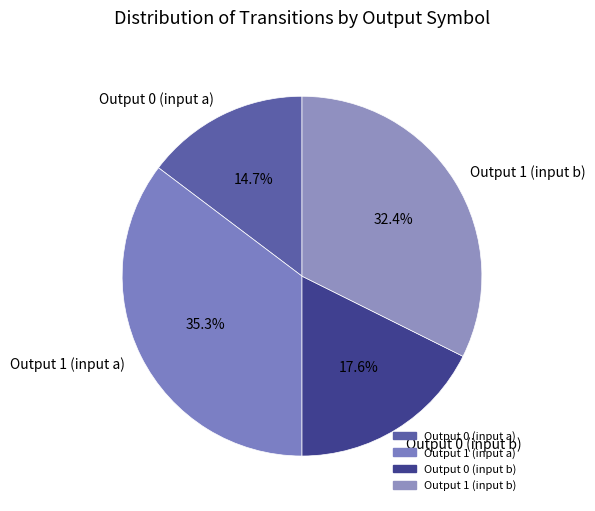

Which has a higher value, Output 1 (input b) or Output 0 (input b)?

Output 1 (input b)